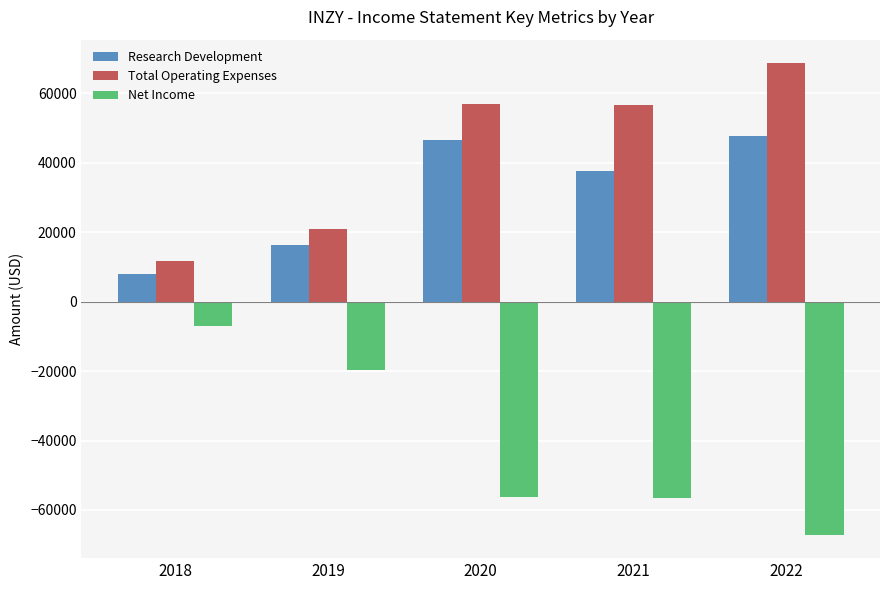

How many bars are there in total?

15